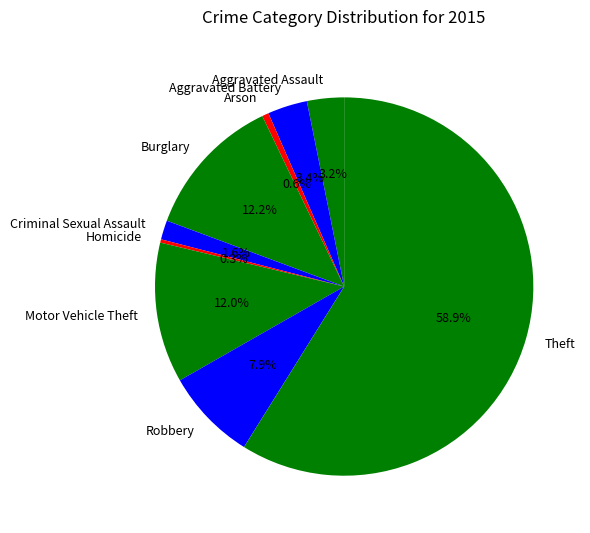

How many slices are in this pie chart?

9